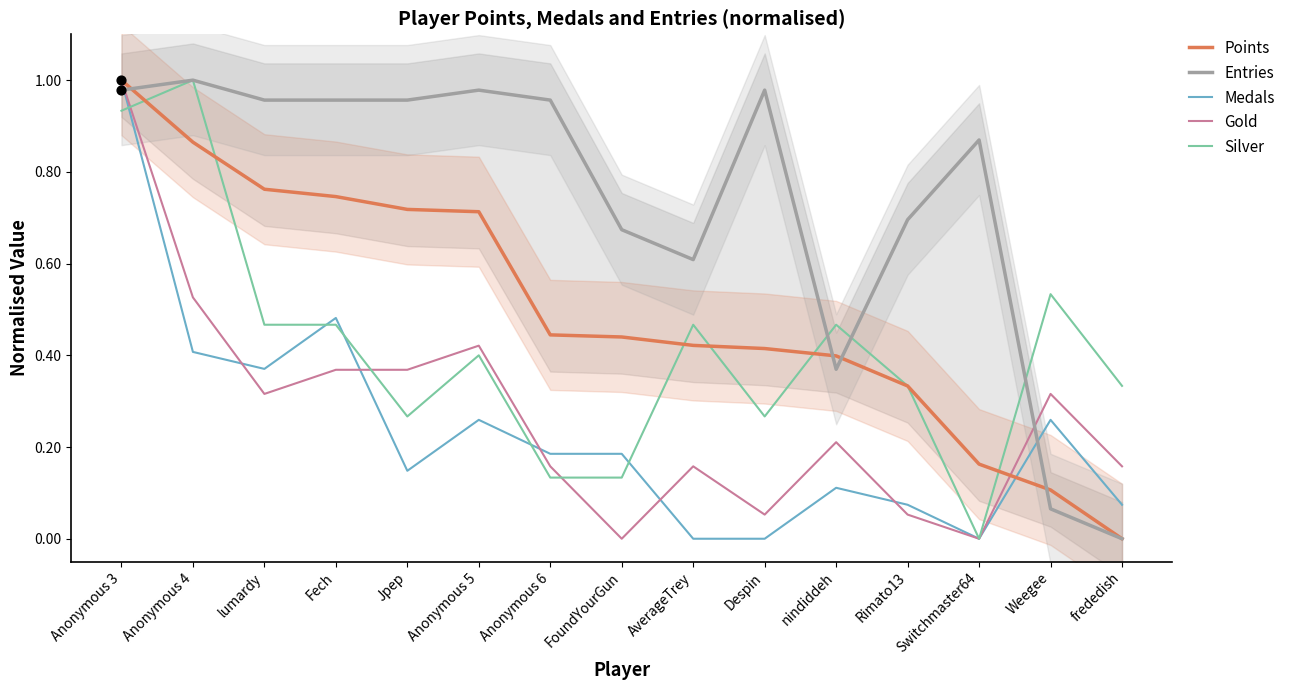

Which series has the widest spread of Y values?

Points